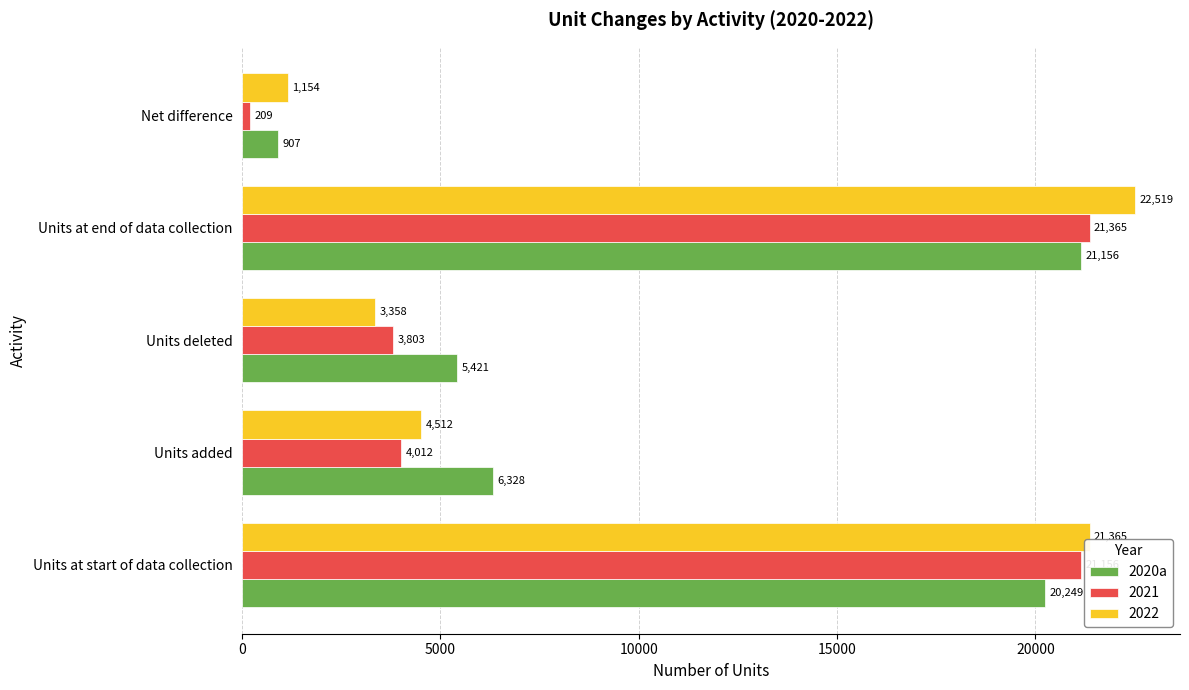

What is the difference between the highest and lowest values at Units added?

2316